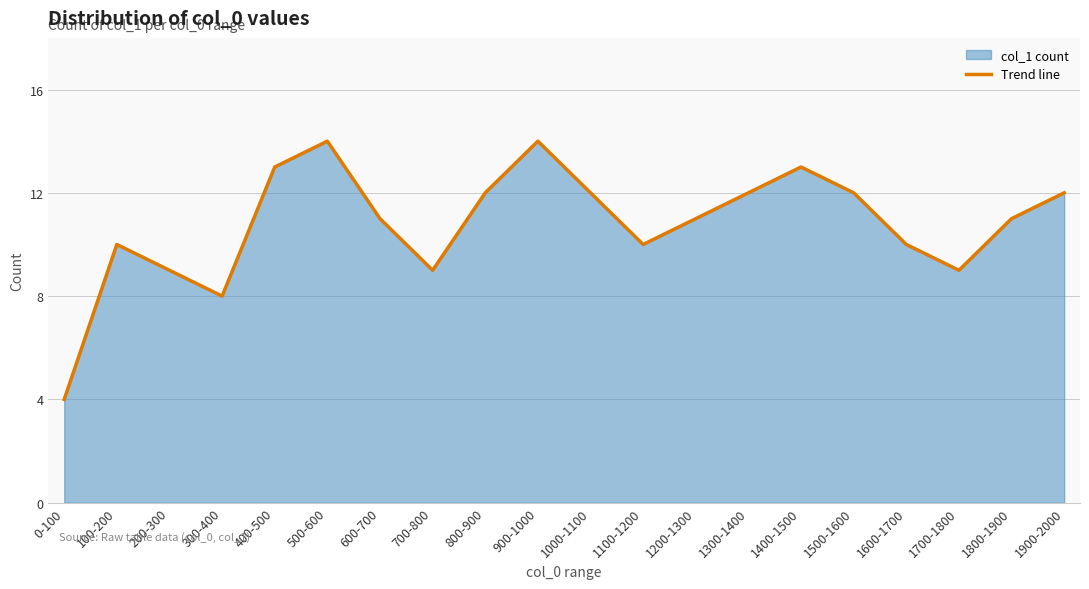

Is it true that the value at 600-700 is 11?

True